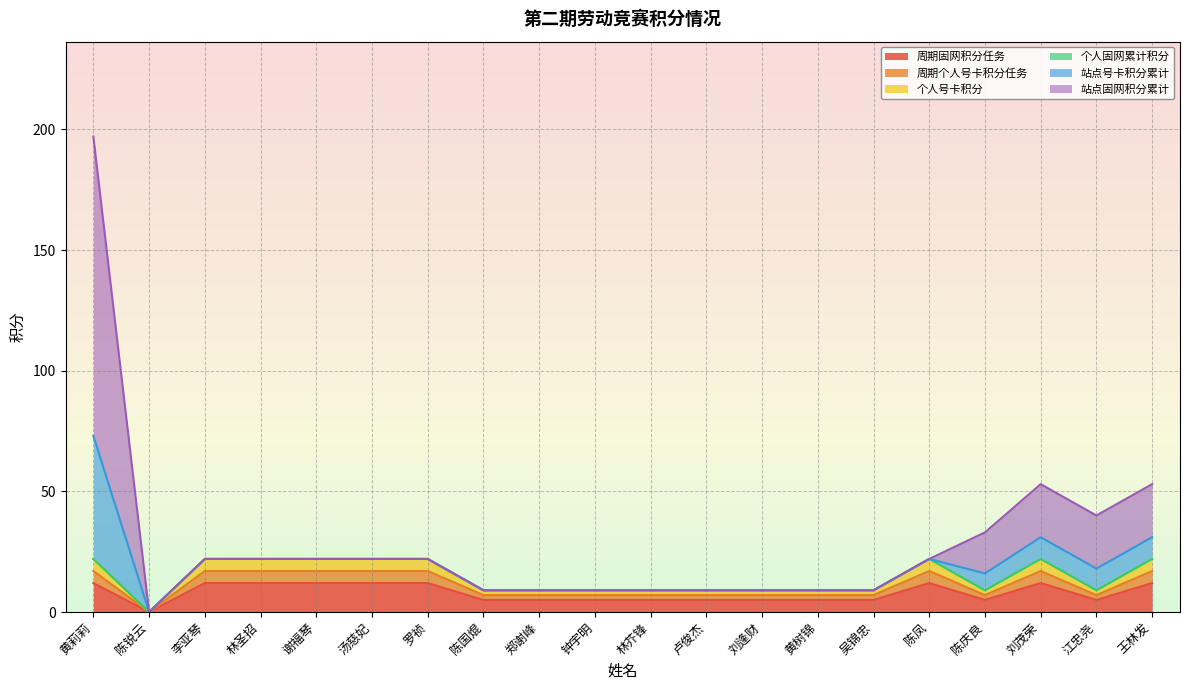

What position from the right is 江忠尧?

2